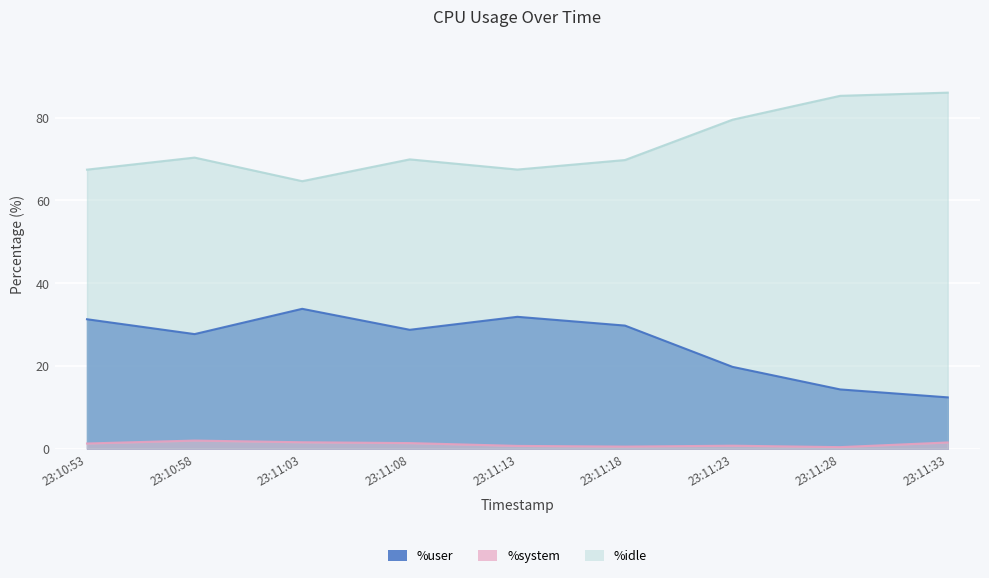

Reading left to right, extract all data points from this chart.

%user: 31.3	27.7	33.8	28.7	31.9	29.8	19.8	14.3	12.4
%system: 1.2	2.0	1.6	1.4	0.7	0.5	0.7	0.4	1.5
%idle: 67.4	70.3	64.7	69.9	67.5	69.8	79.5	85.3	86.0